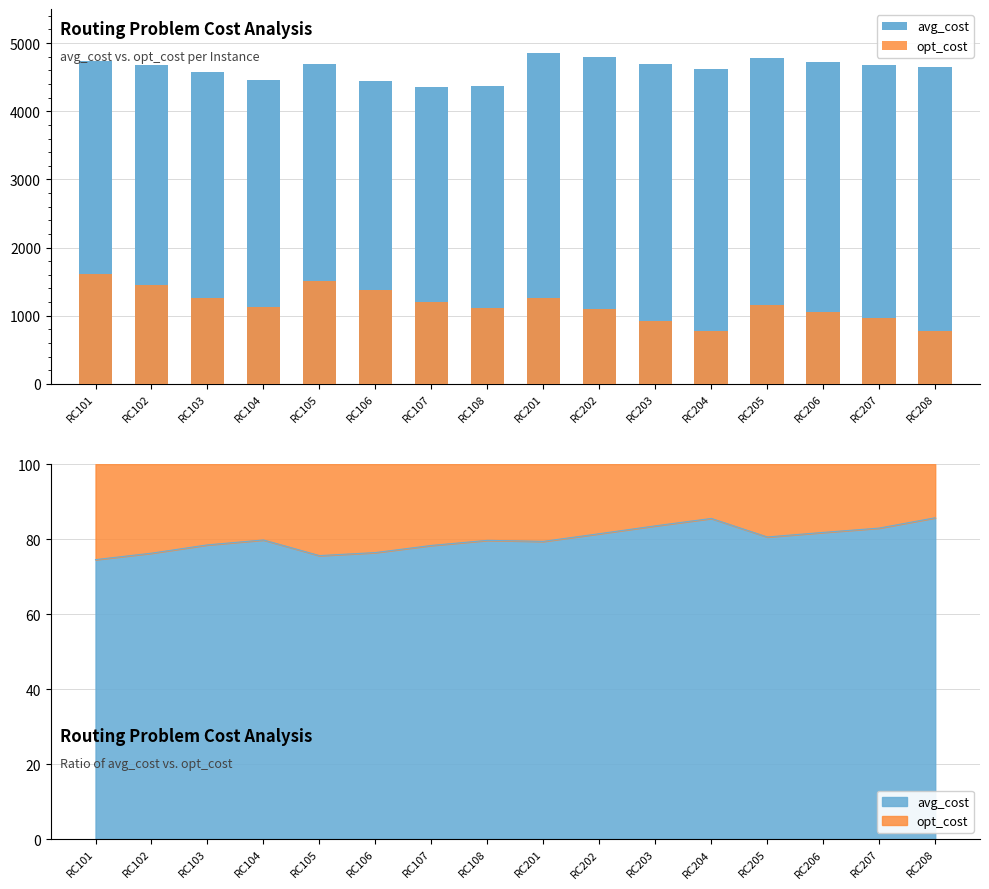

At RC202, list the series in order from smallest to largest.

opt_cost, avg_cost